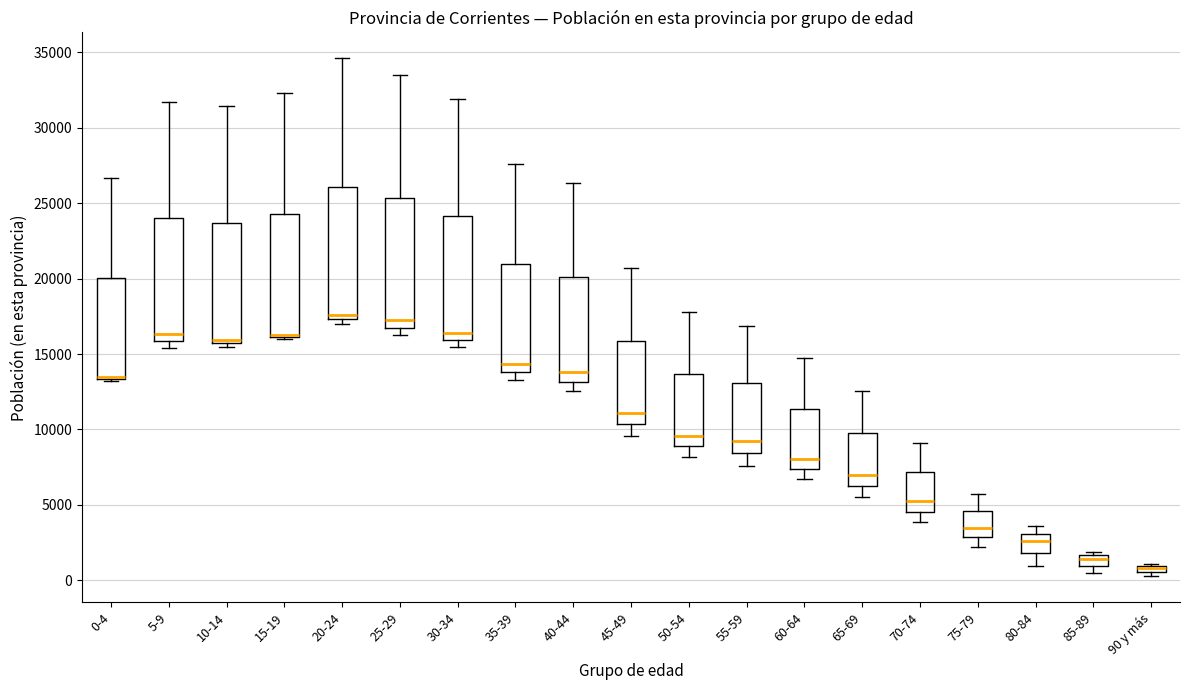

Where does the upper whisker of the box for 65-69 end on the y-axis? The values are not printed on the chart, so give them approximately, as read against the axis.

12500